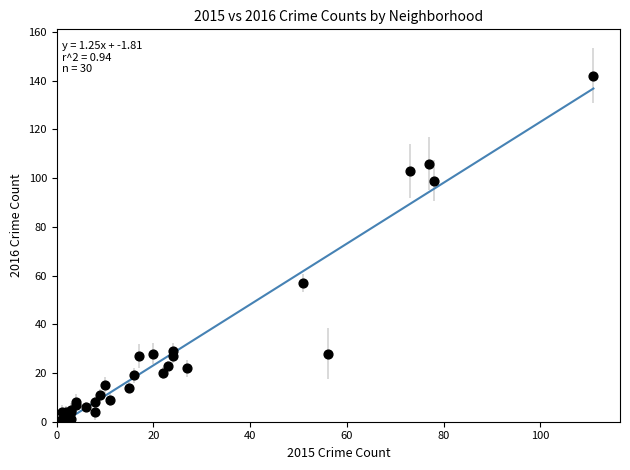

What Y value in the scatter plot is closest to 71?

57